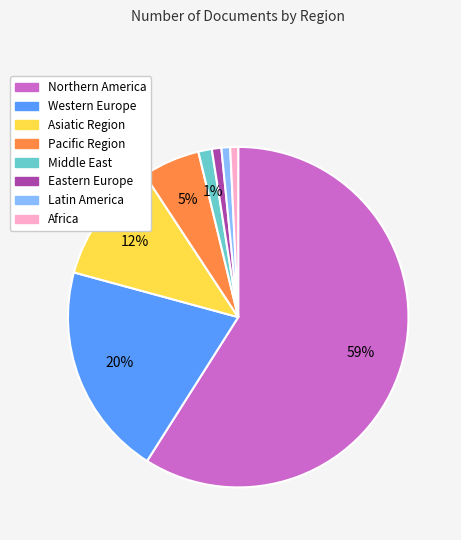

Which category accounts for the majority?

Northern America